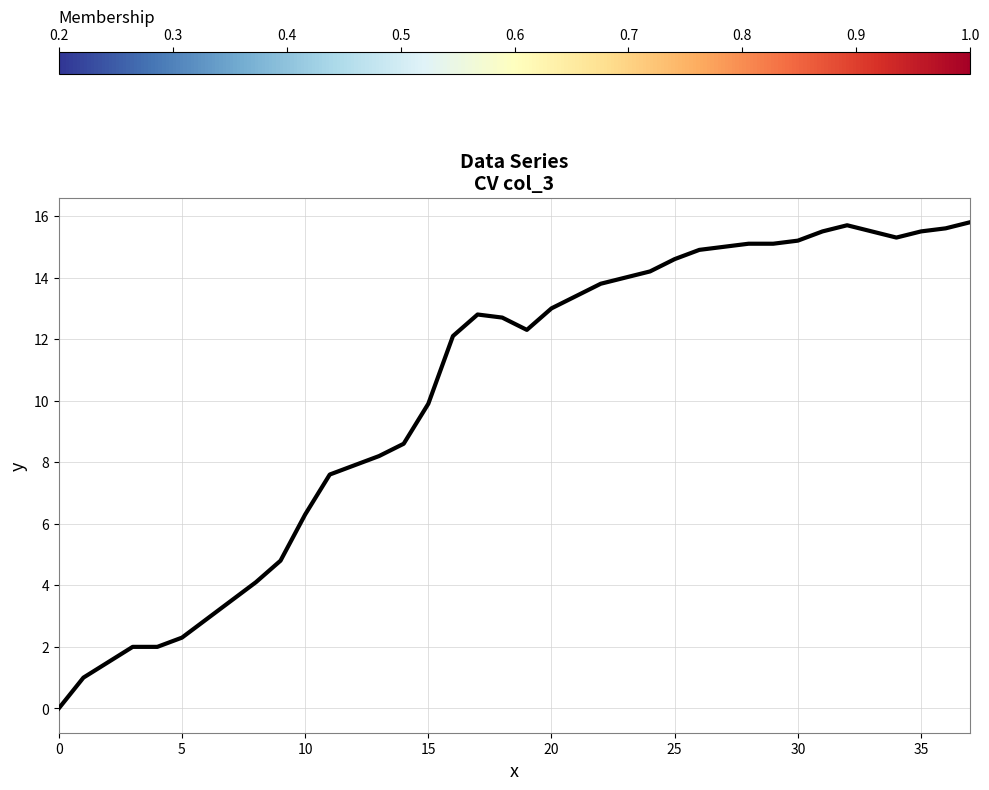

Reading right to left, list all the values displayed in this chart.

15.8	15.6	15.5	15.3	15.5	15.7	15.5	15.2	15.1	15.1	15.0	14.9	14.6	14.2	14.0	13.8	13.4	13.0	12.3	12.7	12.8	12.1	9.9	8.6	8.2	7.9	7.6	6.3	4.8	4.1	3.5	2.9	2.3	2.0	2.0	1.5	1.0	0.0